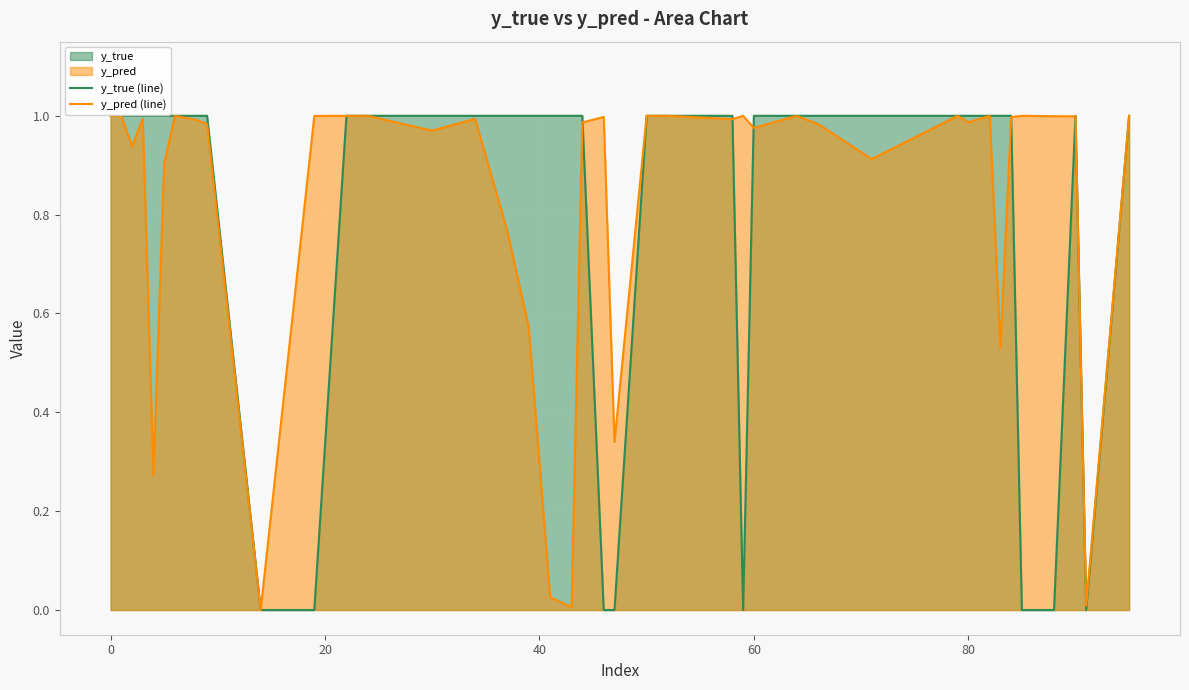

Which series has the largest total across all categories?

y_pred (line)